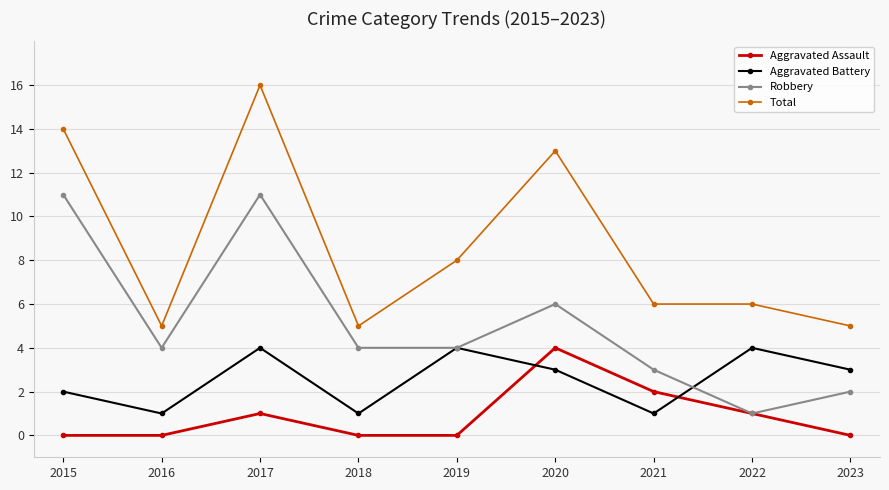

Read the Aggravated Battery value at 2023.

3